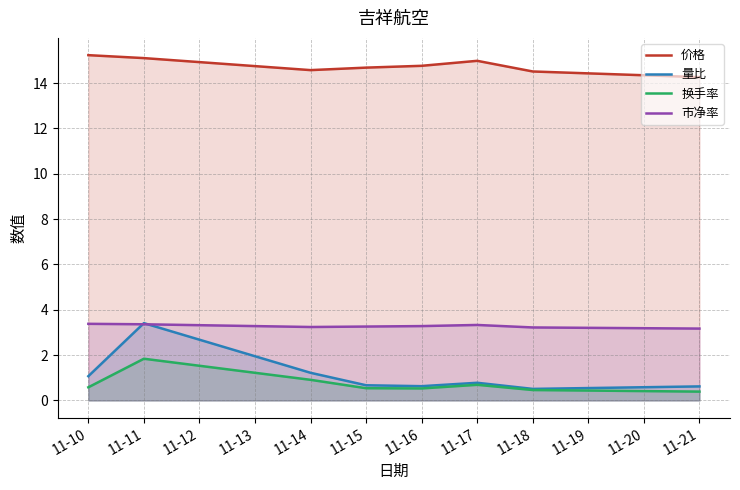

Count the number of data series in this chart.

4